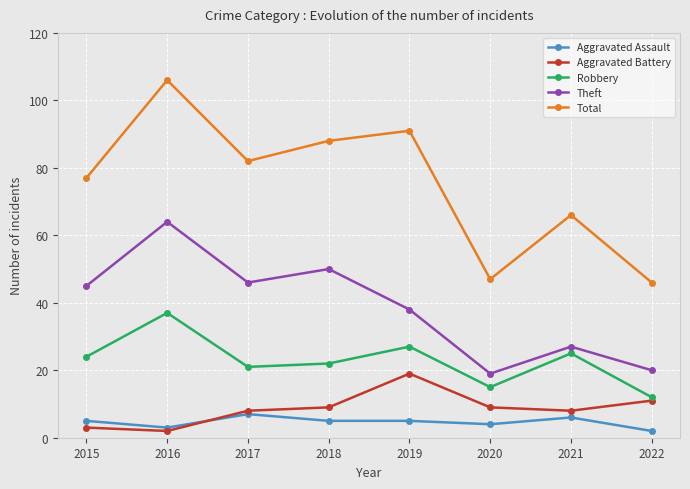

What is the minimum value for Total?

46